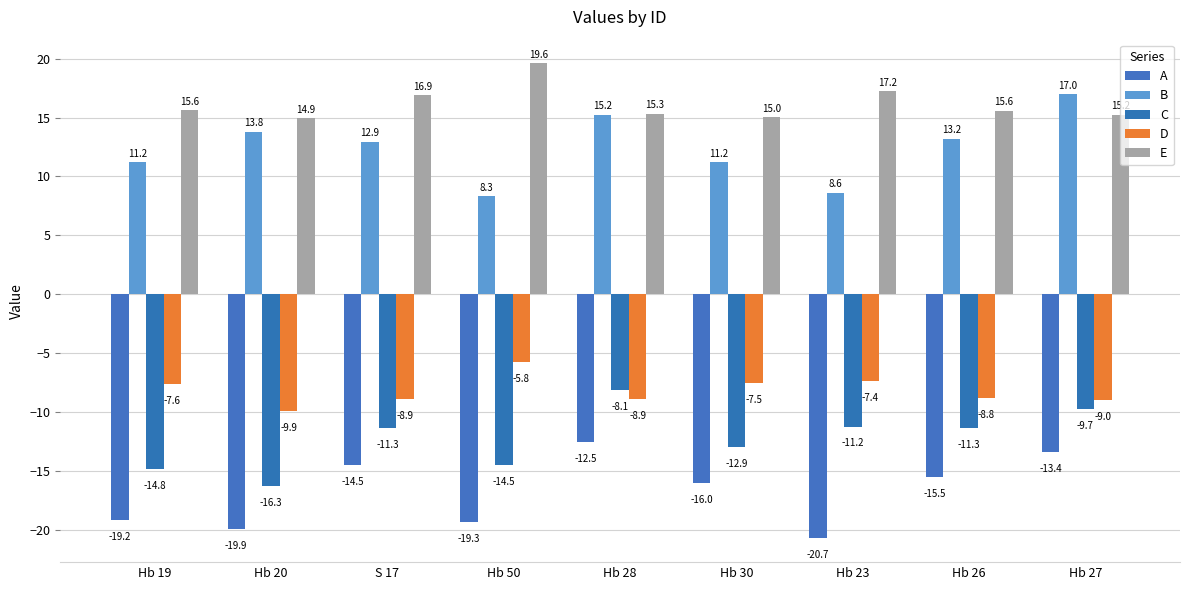

Rank the categories by C value from highest to lowest.

Hb 28, Hb 27, Hb 23, S 17, Hb 26, Hb 30, Hb 50, Hb 19, Hb 20